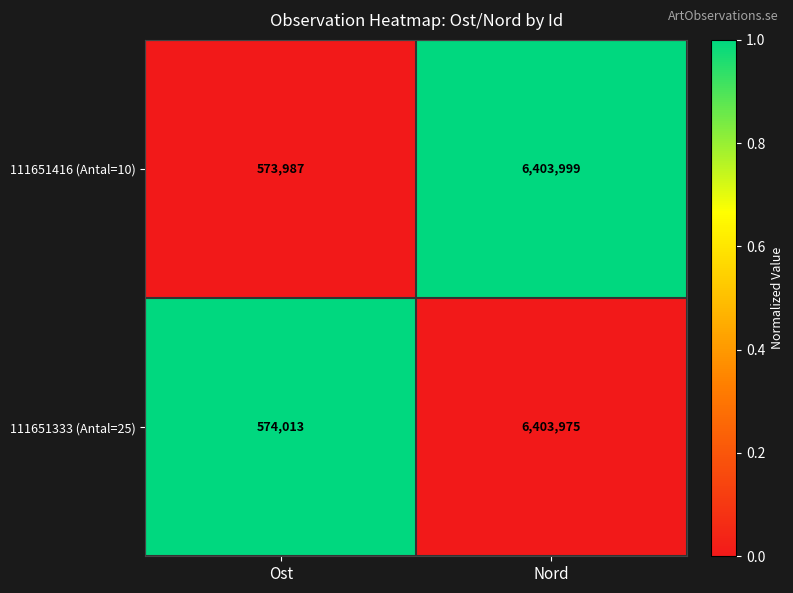

Is it true that 111651333 (Antal=25) equals 769305 at Ost?

False